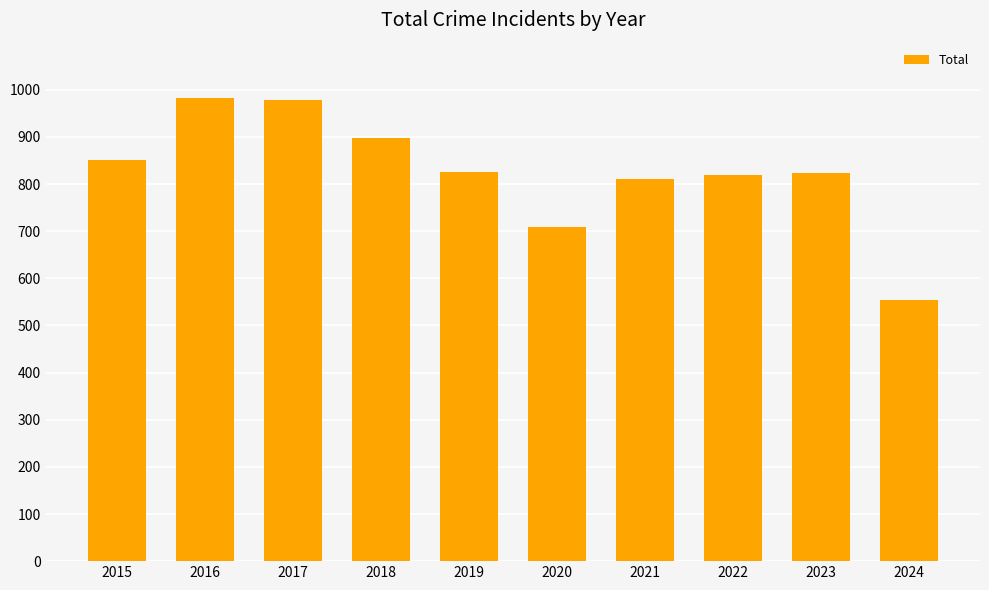

At which category does the chart reach its minimum across all series?

2024